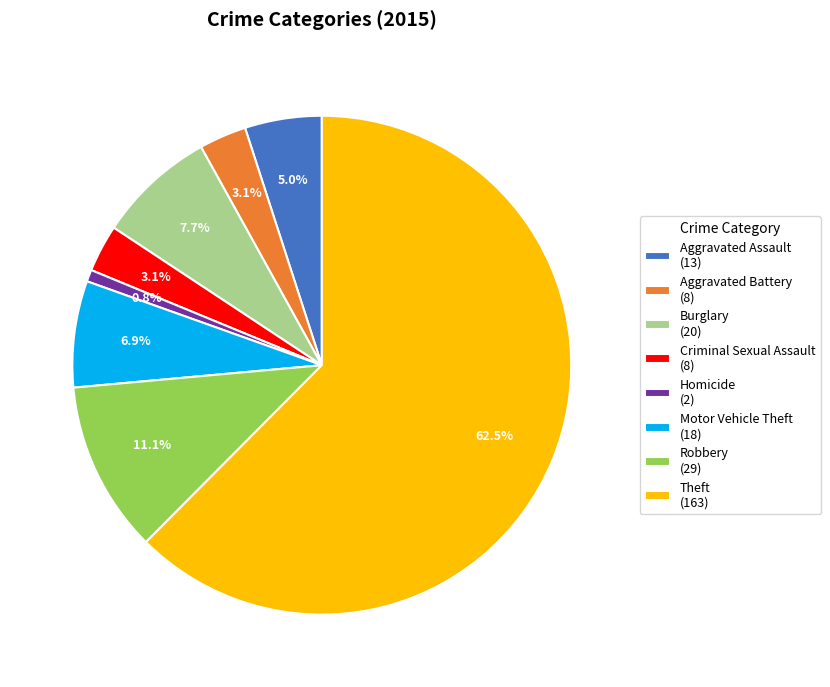

What is the majority slice?

Theft